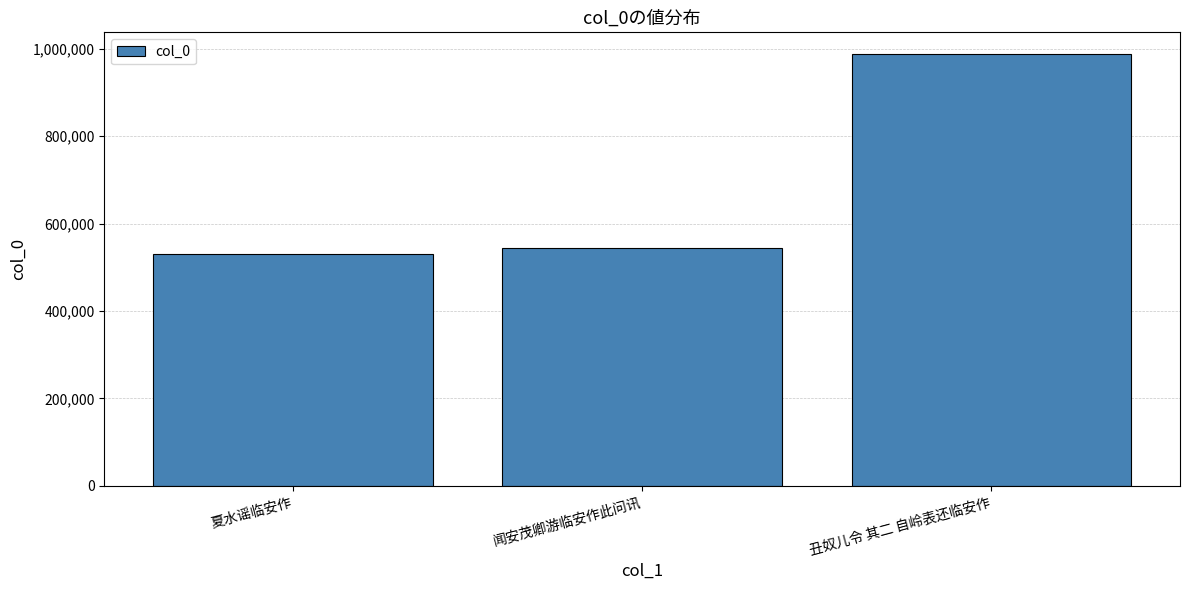

Reading right to left, extract all data points from this chart.

丑奴儿令 其二 自岭表还临安作=988317	闻安茂卿游临安作此问讯=544756	夏水谣临安作=531596